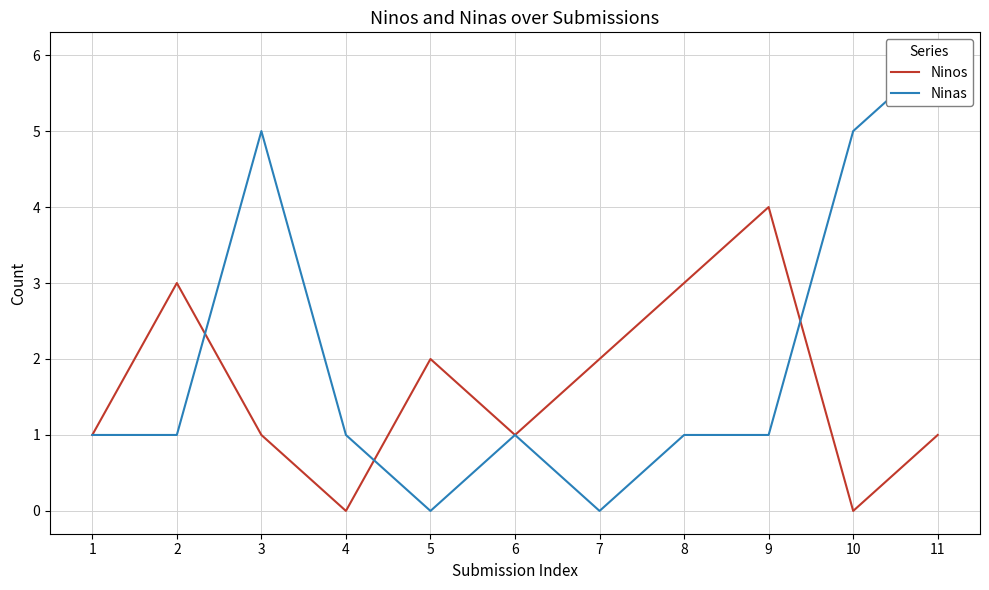

Reading left to right, what are all the values shown in this chart?

Ninos: 1=1	2=3	3=1	4=0	5=2	6=1	7=2	8=3	9=4	10=0	11=1
Ninas: 1=1	2=1	3=5	4=1	5=0	6=1	7=0	8=1	9=1	10=5	11=6